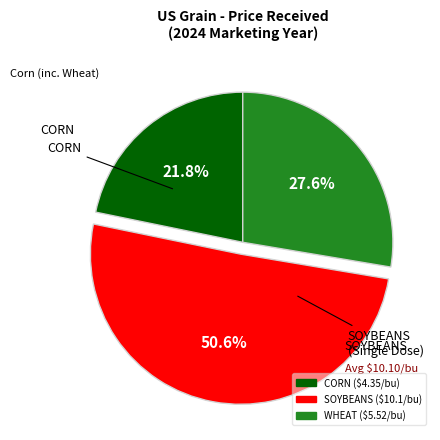

Does CORN represent more than half of the total?

No